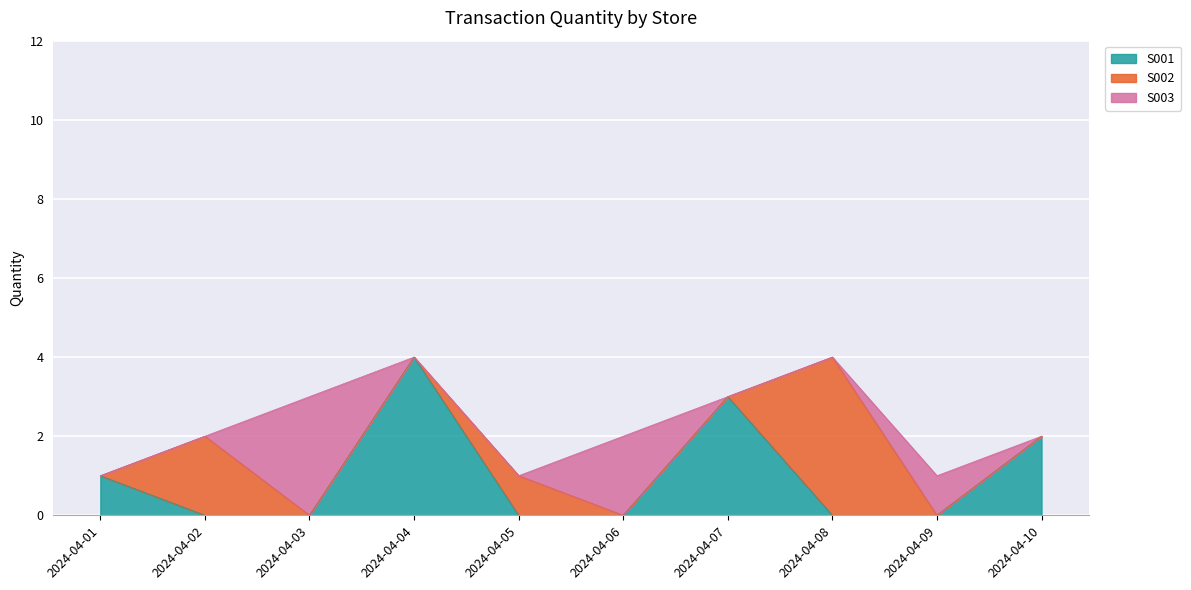

What is the highest value of the S002 series?

4